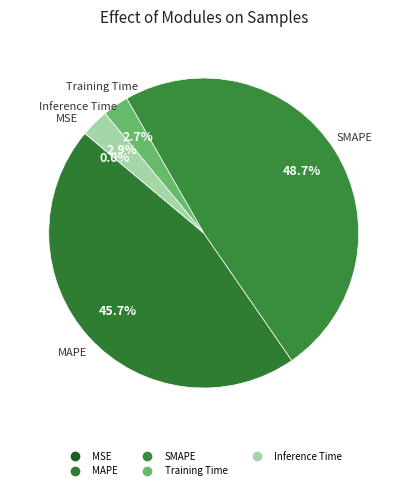

Between MSE and MAPE, which is larger?

MAPE